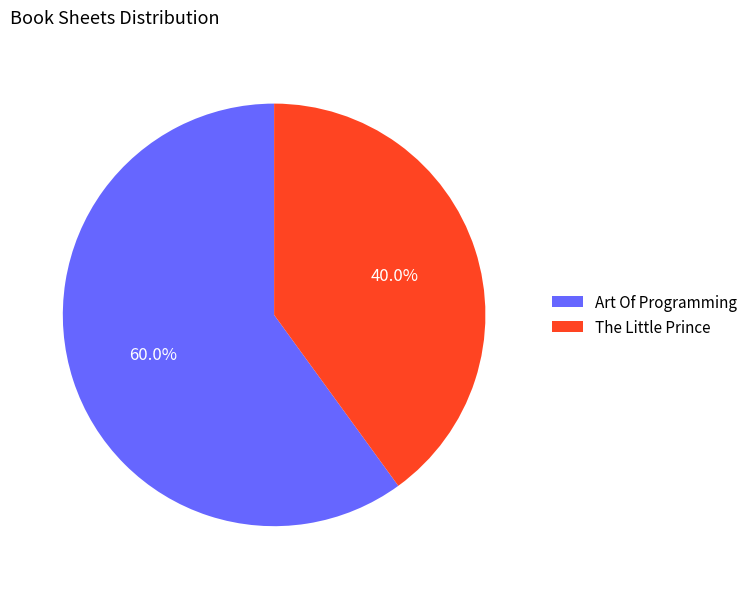

Rank the categories by value from lowest to highest.

The Little Prince, Art Of Programming